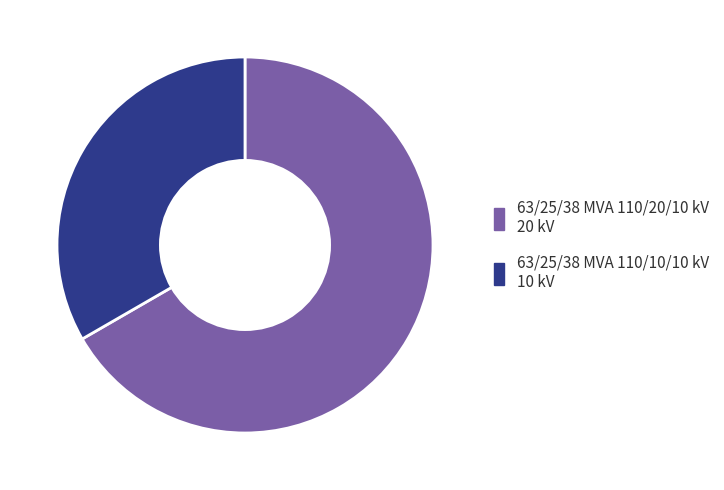

Which slice is the largest?

63/25/38 MVA 110/20/10 kV